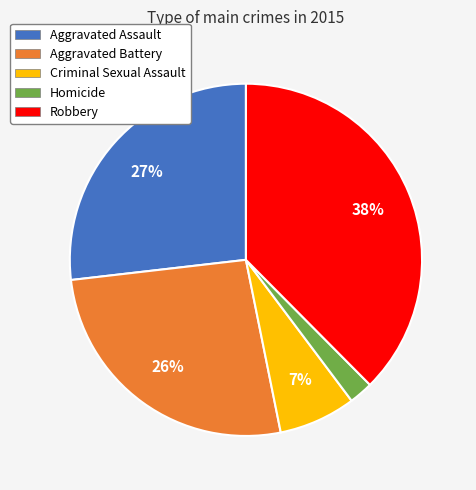

Does Aggravated Assault account for over 50% of the chart?

No